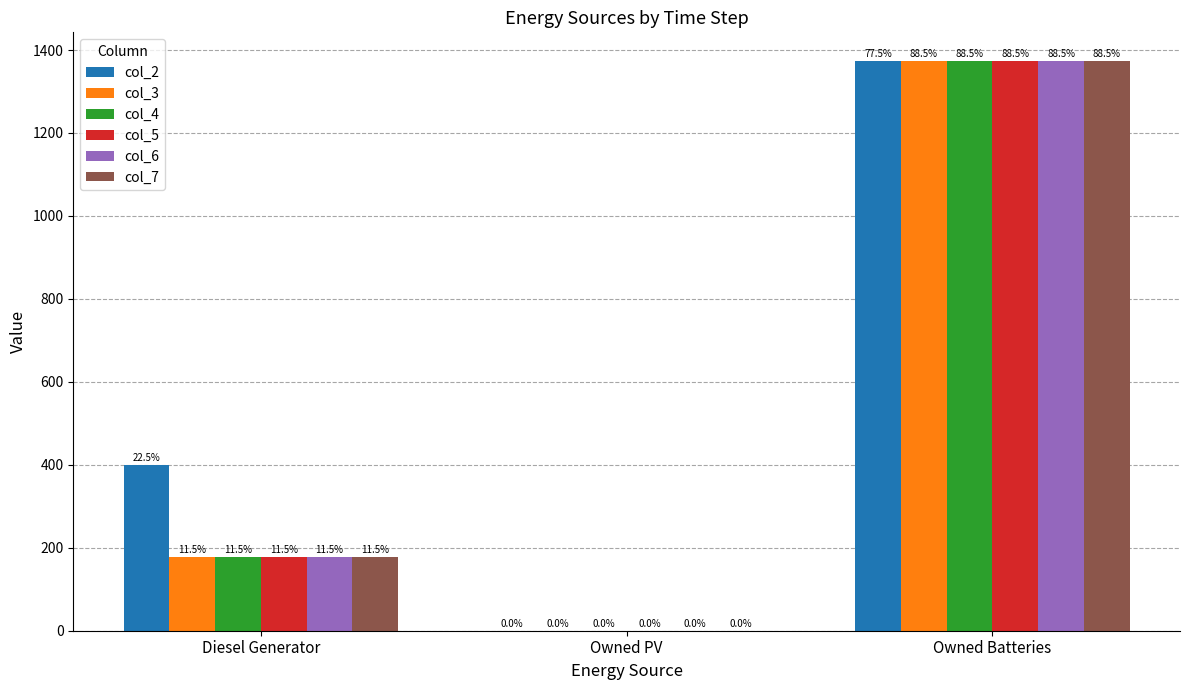

Which has a higher value, Owned Batteries or Diesel Generator?

Owned Batteries